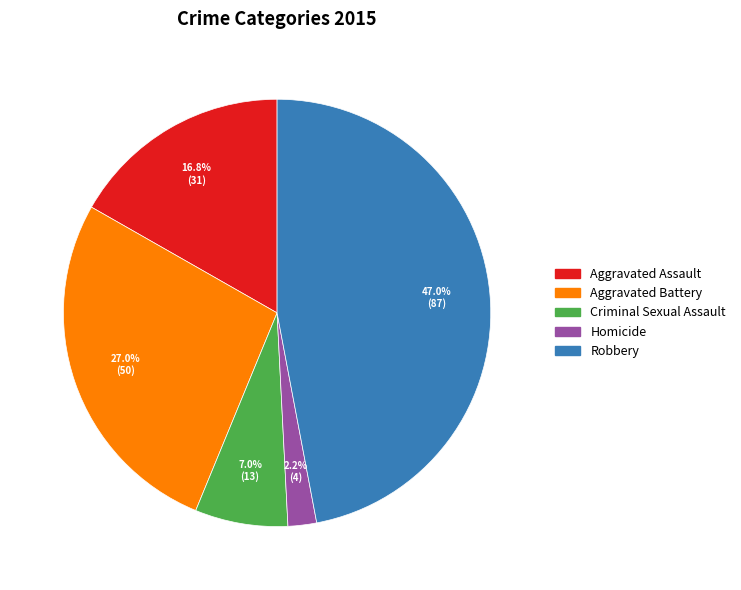

Does Aggravated Assault account for over 50% of the chart?

No